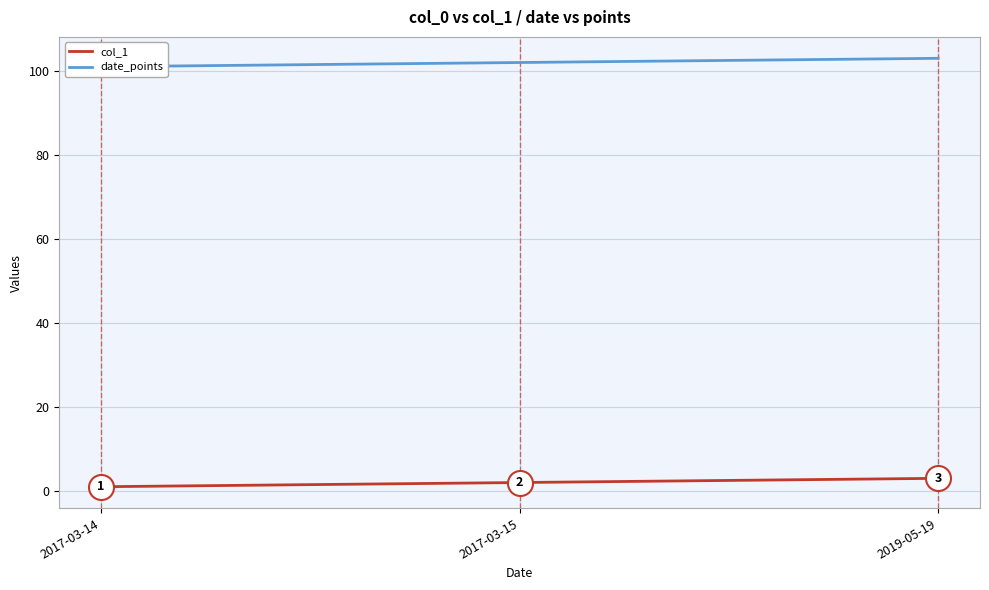

Which series has the largest total across all categories?

date_points